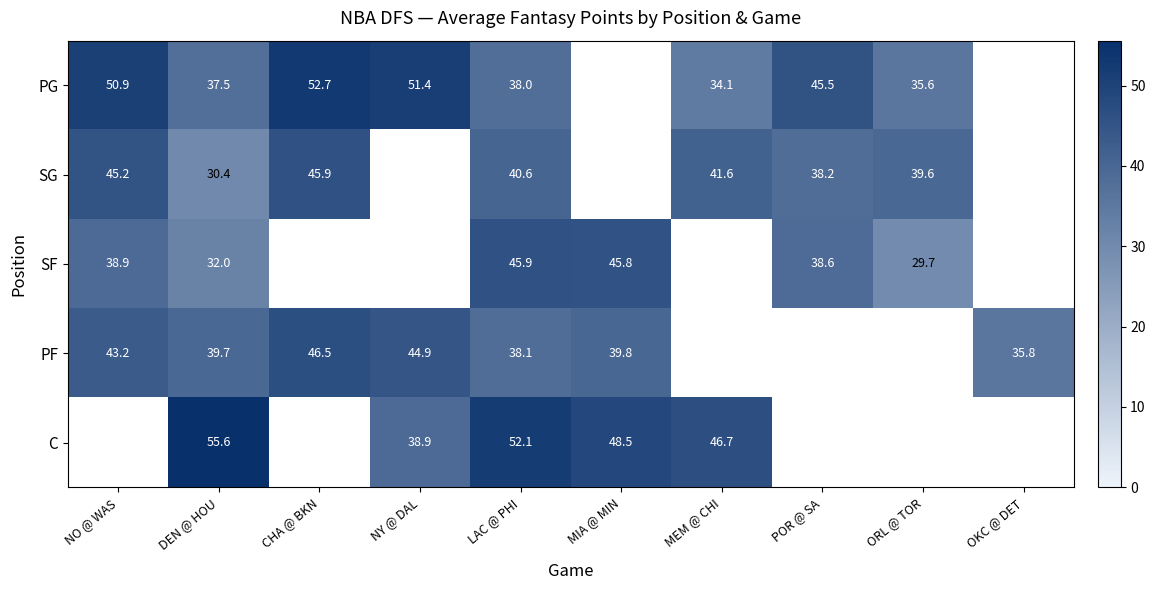

What is the maximum value shown in the chart?

55.6